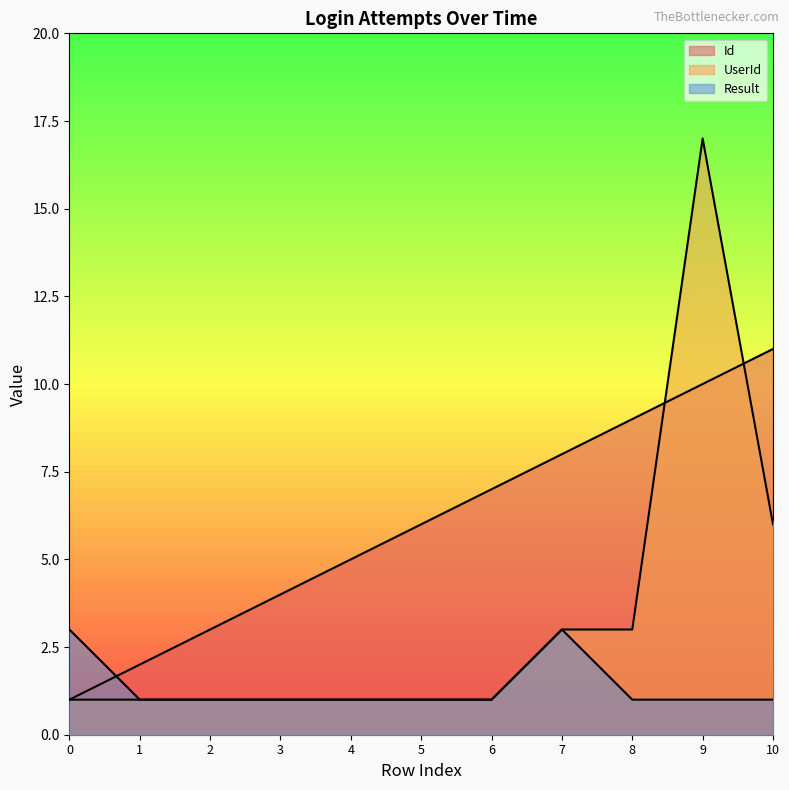

Reading left to right, what are all the values shown in this chart?

Id: 1	2	3	4	5	6	7	8	9	10	11
UserId: 1	1	1	1	1	1	1	3	3	17	6
Result: 3	1	1	1	1	1	1	3	1	1	1